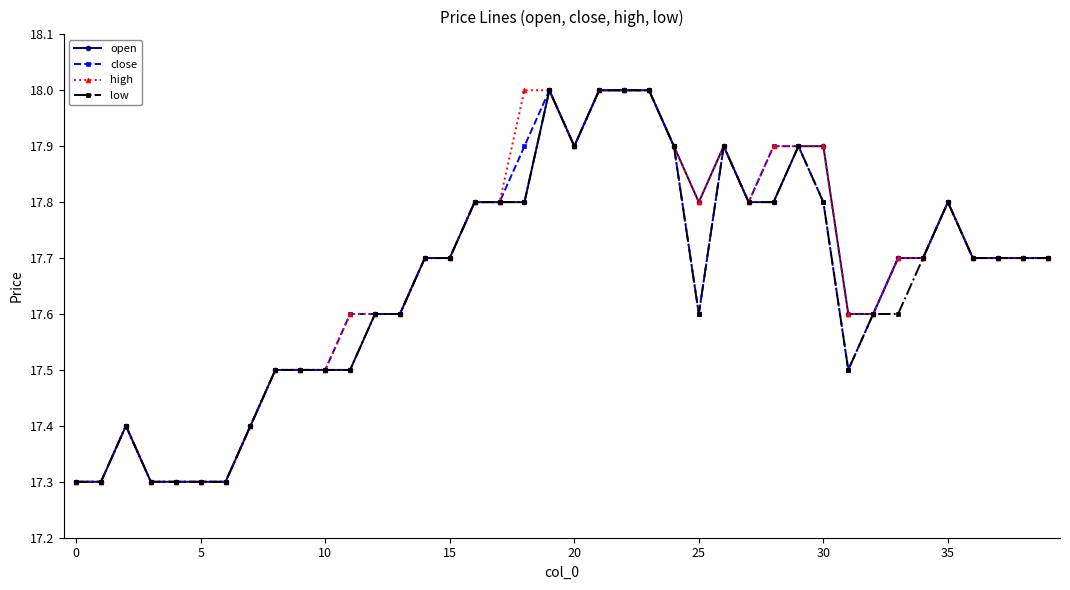

True or false: close has more than 1 points higher than both neighbors.

True